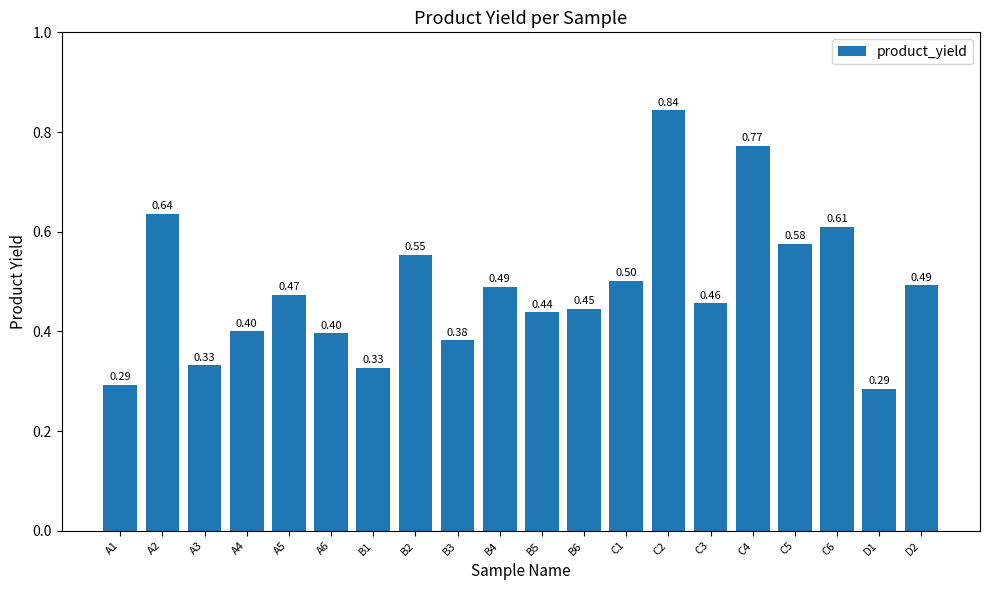

How many bars are there in total?

20